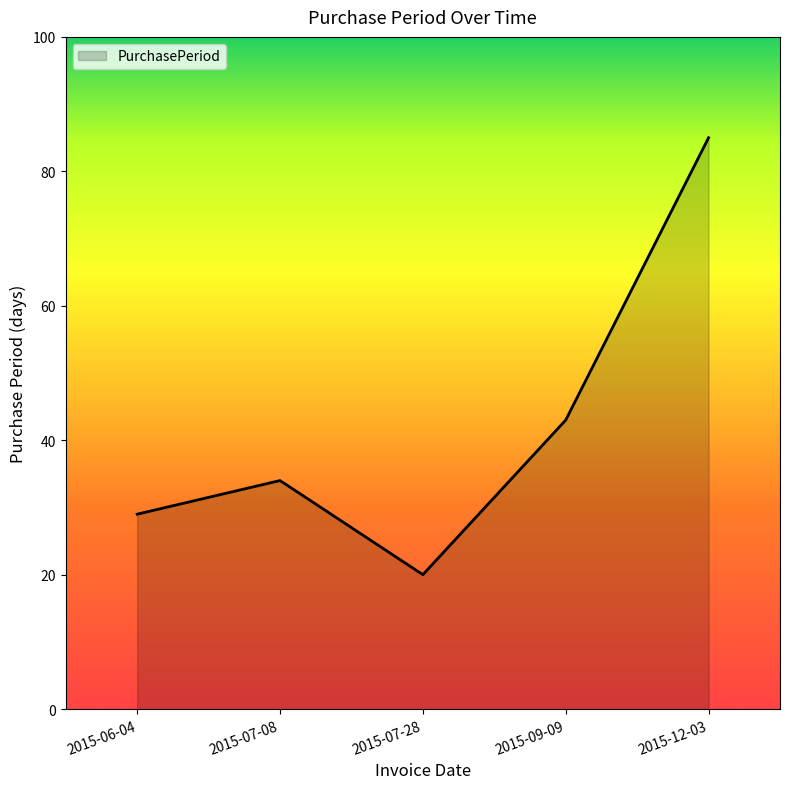

What is the difference between the maximum and second lowest values?

56